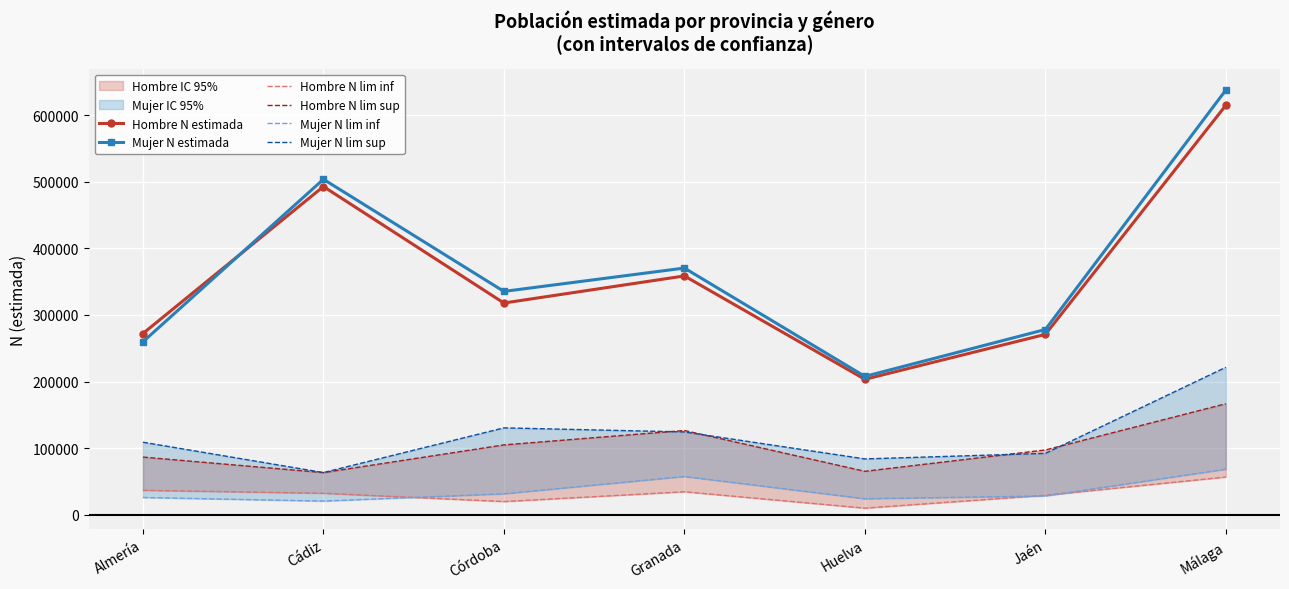

How many lines are shown in the chart?

6